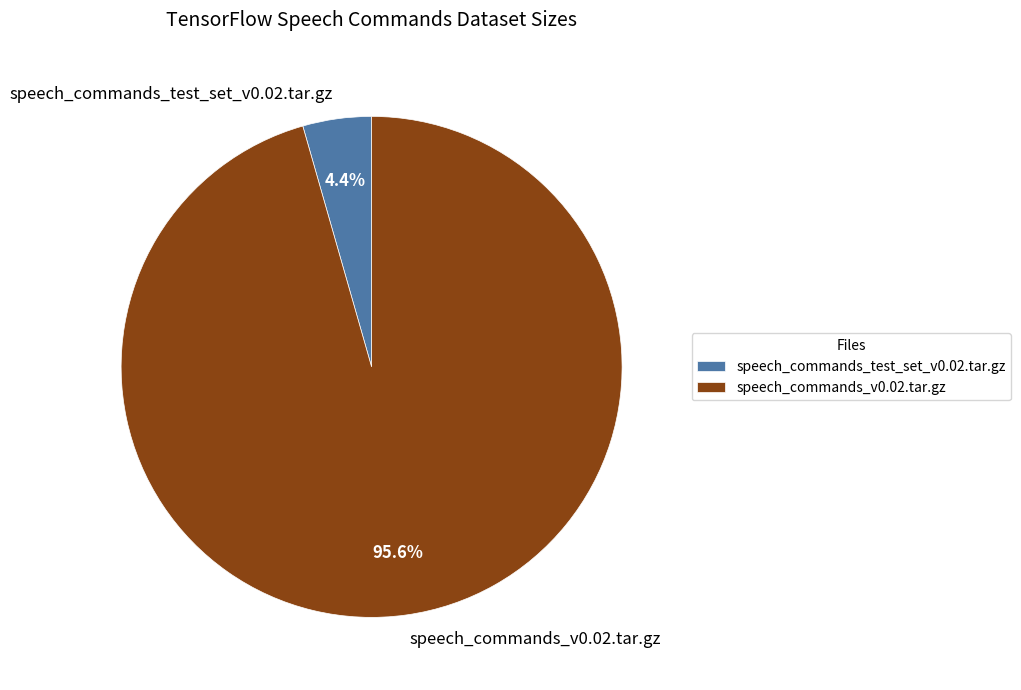

True or false: speech_commands_v0.02.tar.gz accounts for 85% of the total.

False